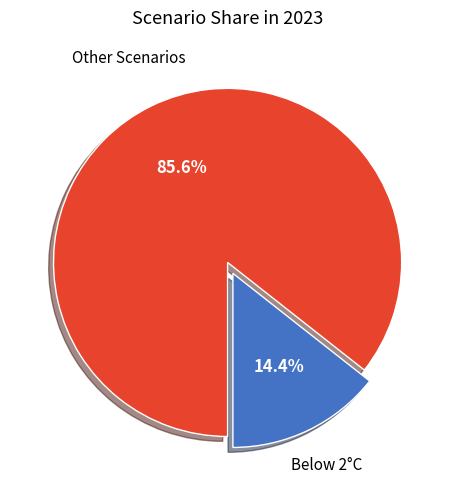

How many segments does this pie chart have?

2